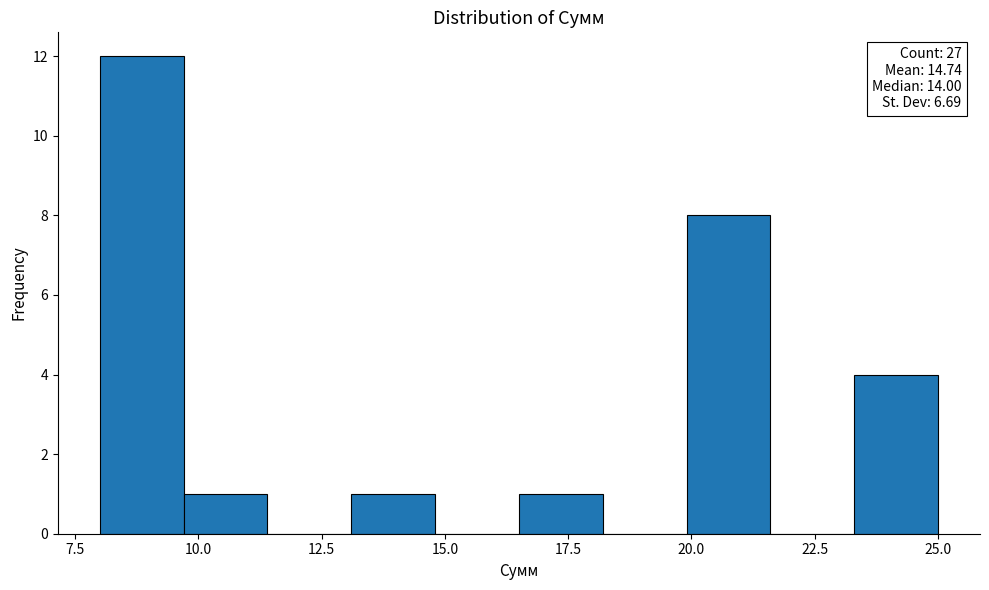

Around what value on the x-axis is the tallest bar? Give the approximate position of its centre, as read against the axis.

9.0